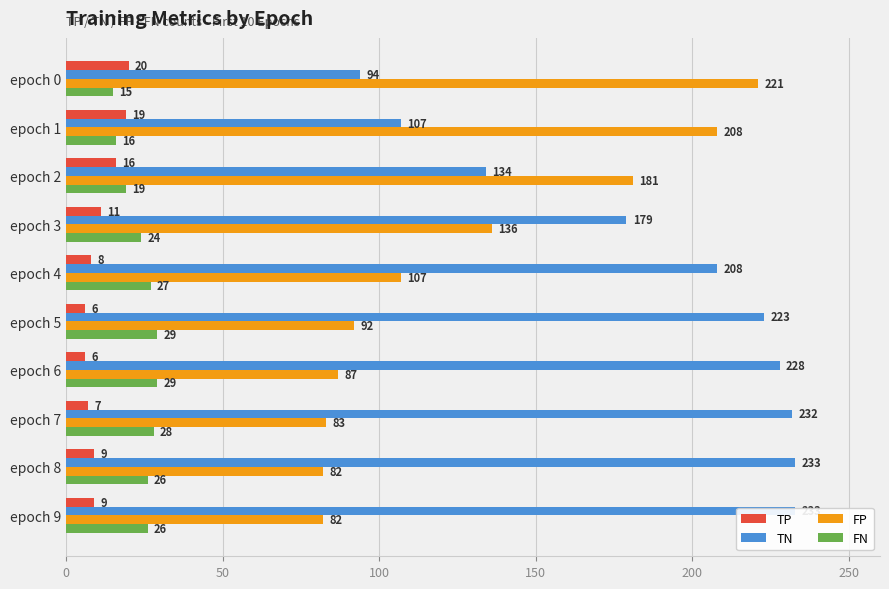

The FN series shows 16 at epoch 9. True or false?

False